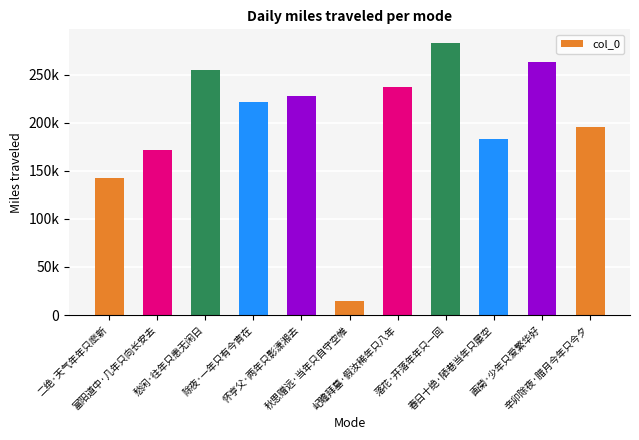

True or false: the data shows 227216 at 怀亨父·两年只影潇湘去.

True